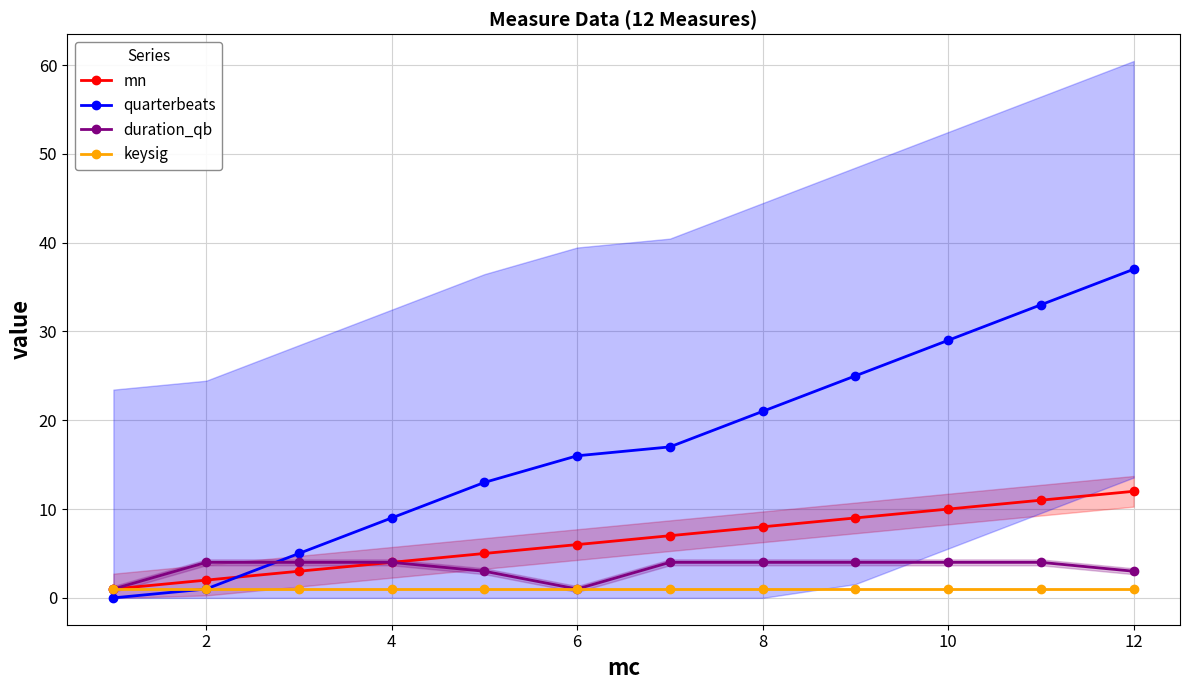

True or false: duration_qb and mn cross at least once.

False